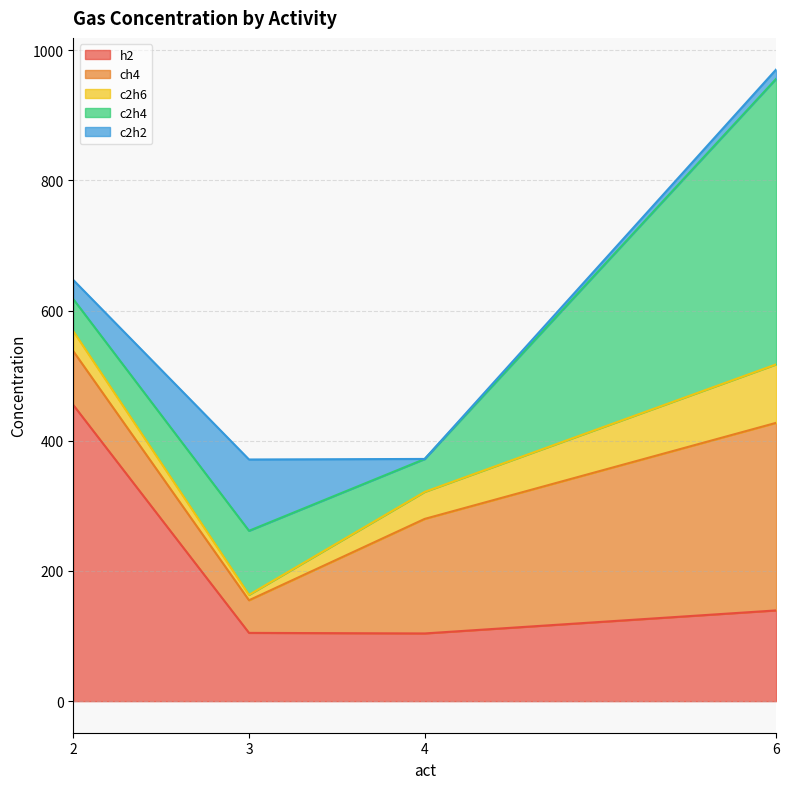

What is the highest value of the h2 series?

455.0